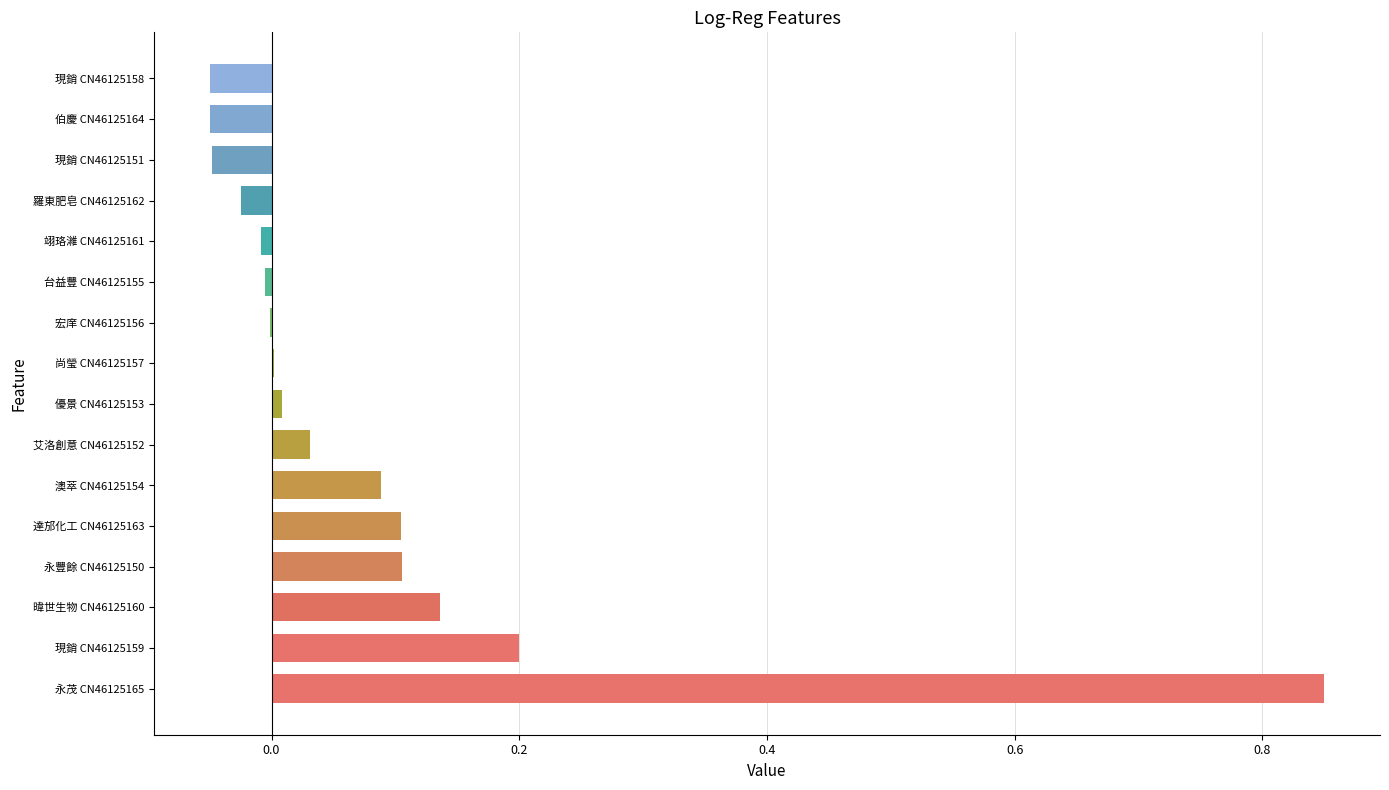

True or false: the data shows 0.1 at 澳萃 CN46125154.

True